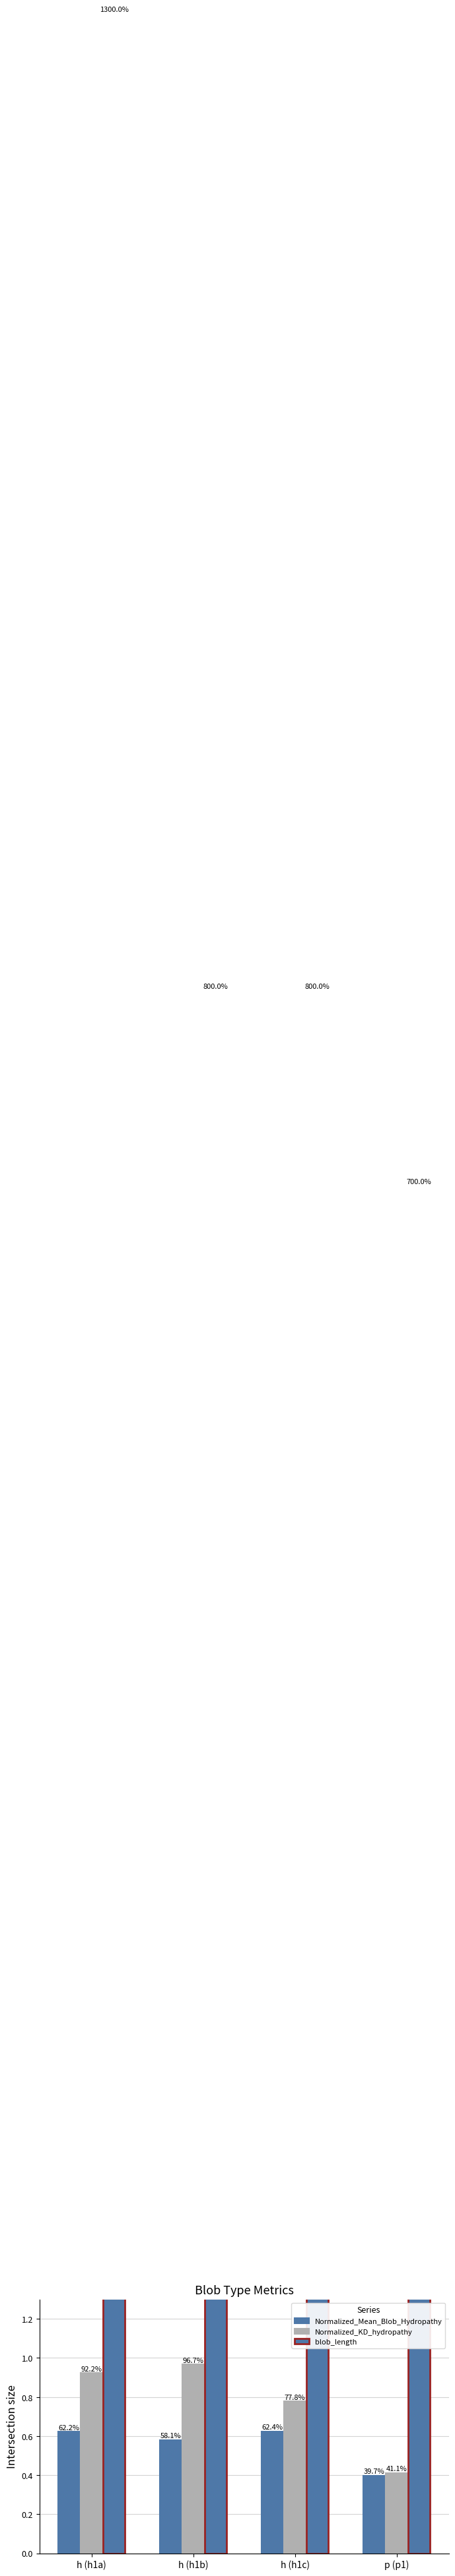

The value of Normalized_KD_hydropathy at h (h1b) is 0.5. True or false?

False